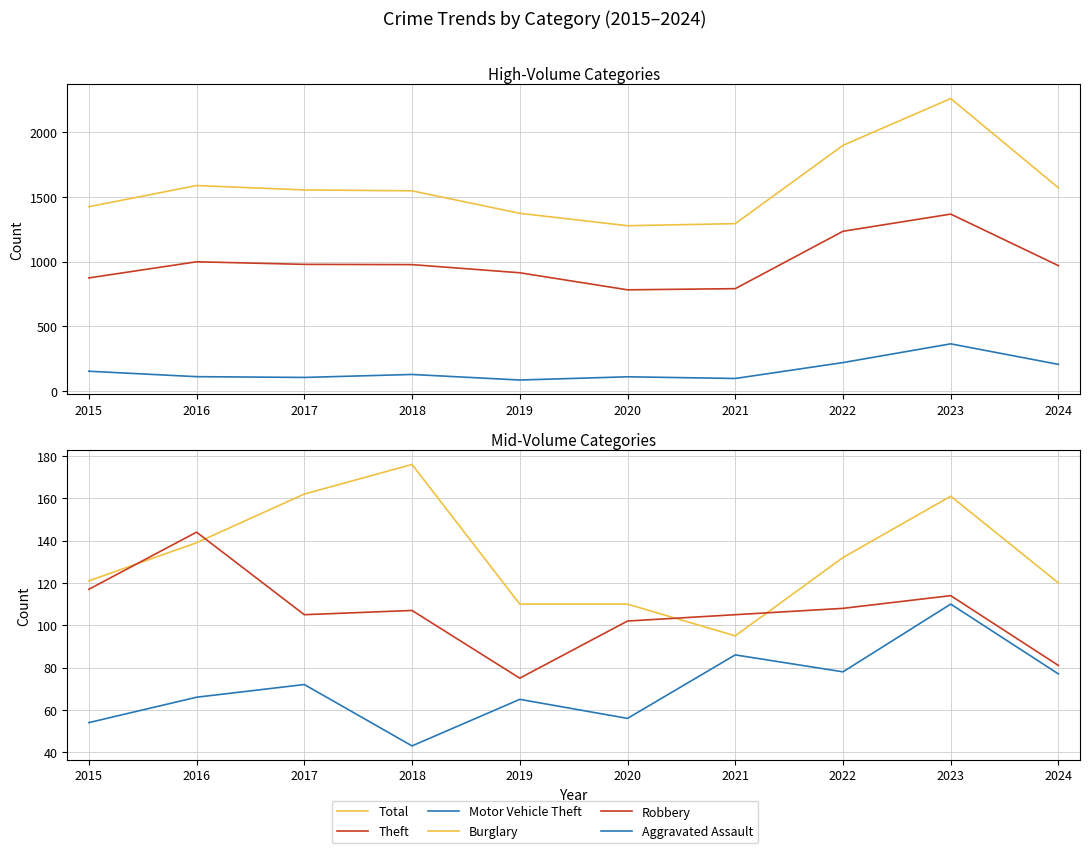

Which series has the widest spread of values?

Total